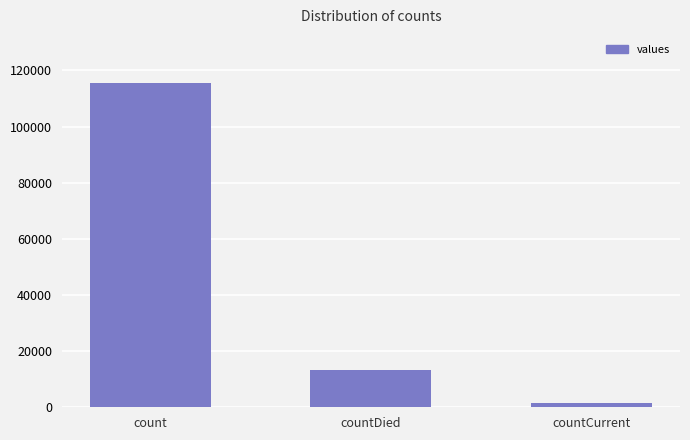

Approximately how many times larger is the value at countDied compared to count?

0.1